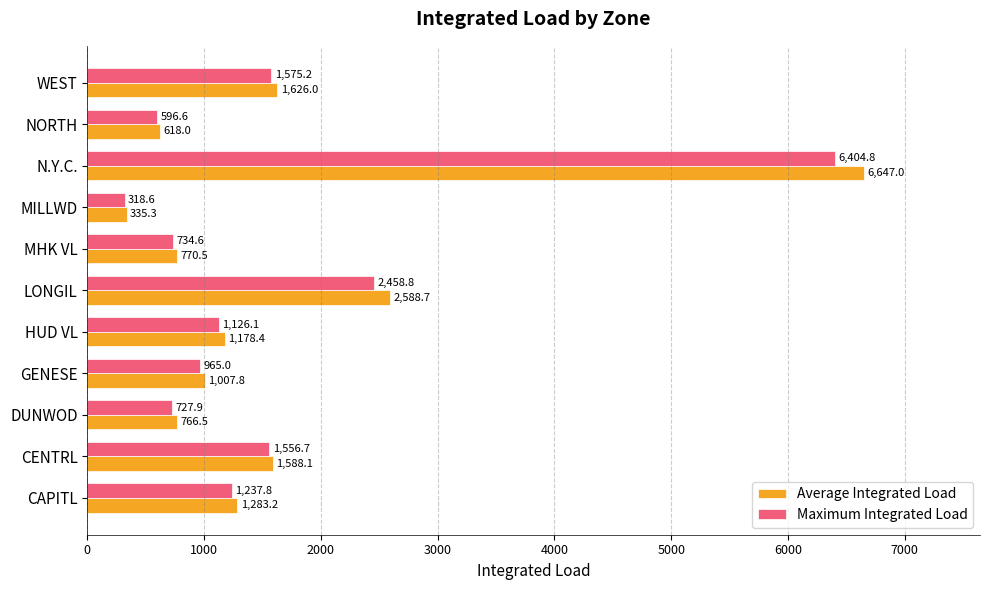

Where is Average Integrated Load nearest to the value 3491?

LONGIL